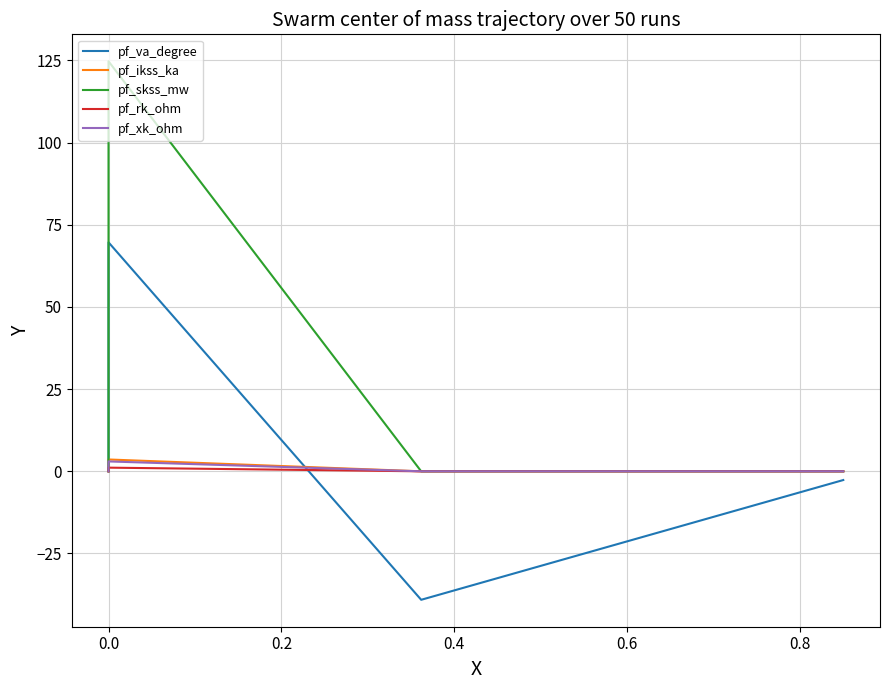

Rank the series by their maximum value, from lowest to highest.

pf_rk_ohm, pf_xk_ohm, pf_ikss_ka, pf_va_degree, pf_skss_mw